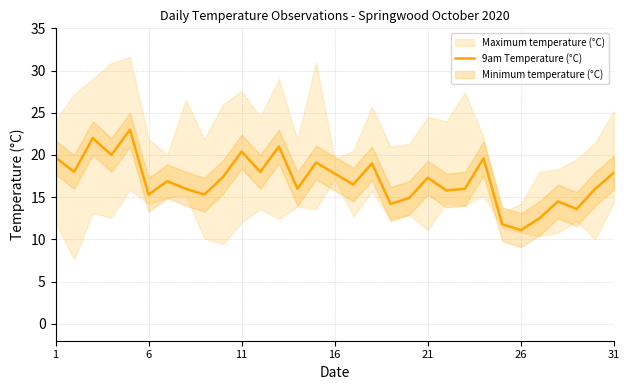

What is the average value?

17.0